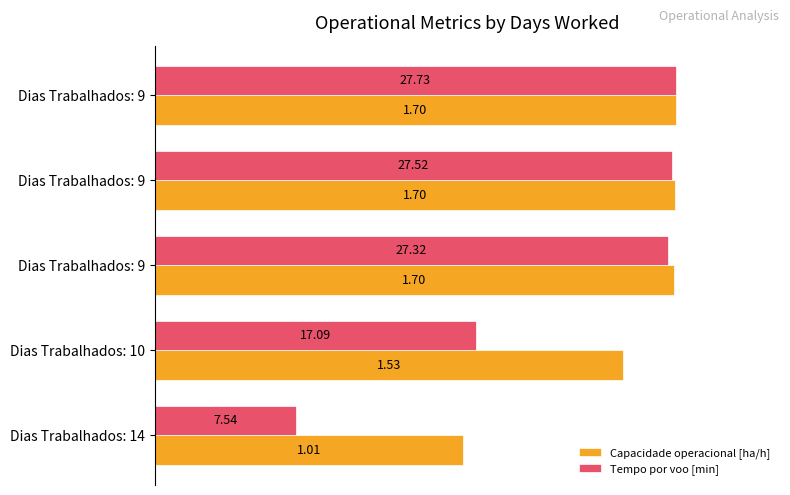

What are all the series names shown in the legend?

Capacidade operacional [ha/h], Tempo por voo [min]